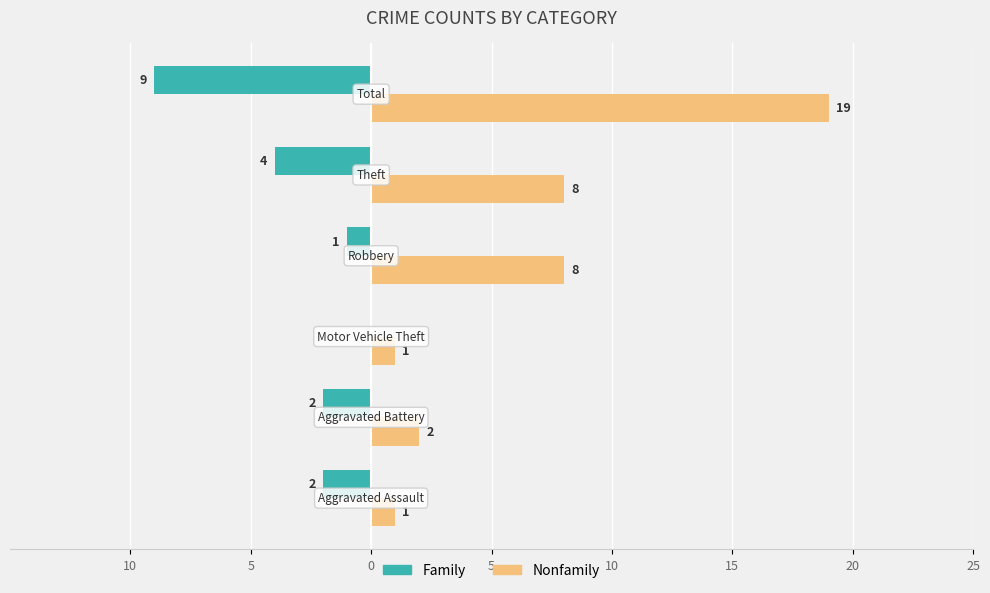

What are all the series names shown in the legend?

Family, Nonfamily